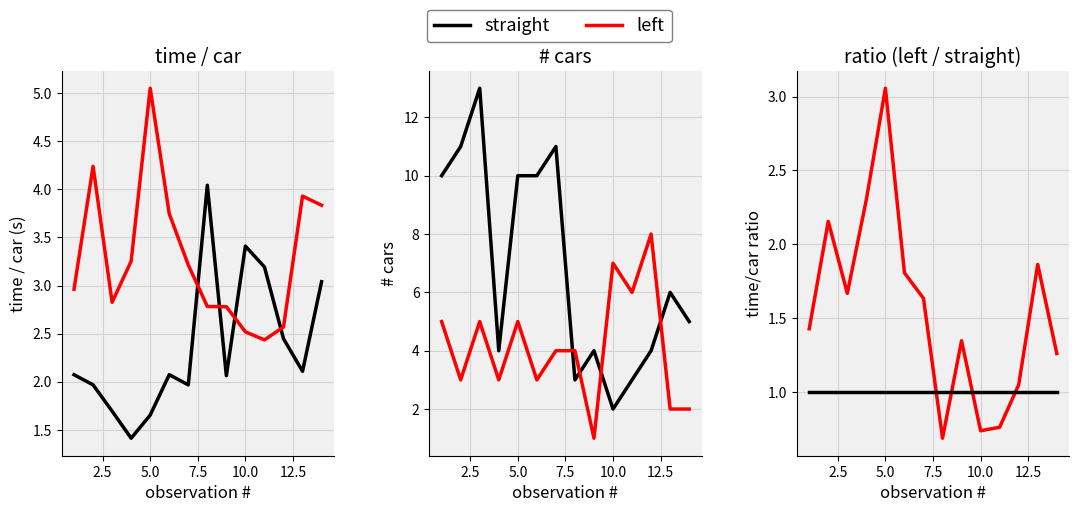

Which series has the widest spread of values?

# cars (straight)